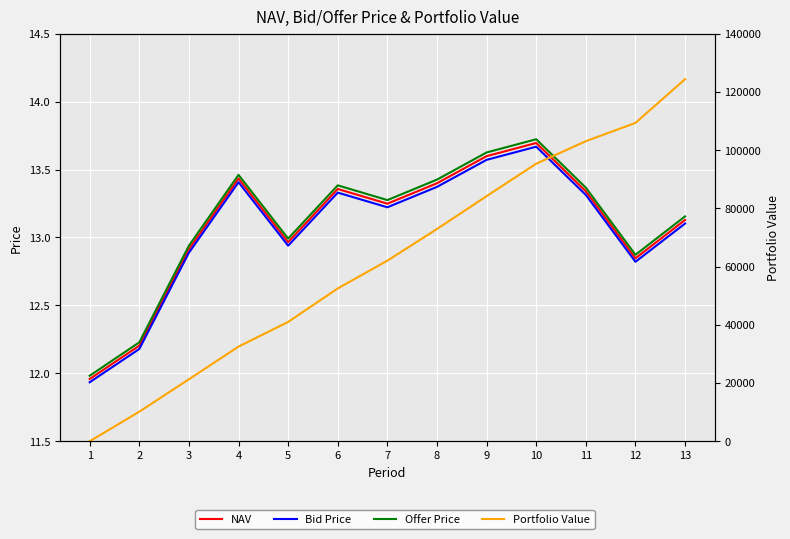

The value of Portfolio Value at 7 is 62038.3. True or false?

True